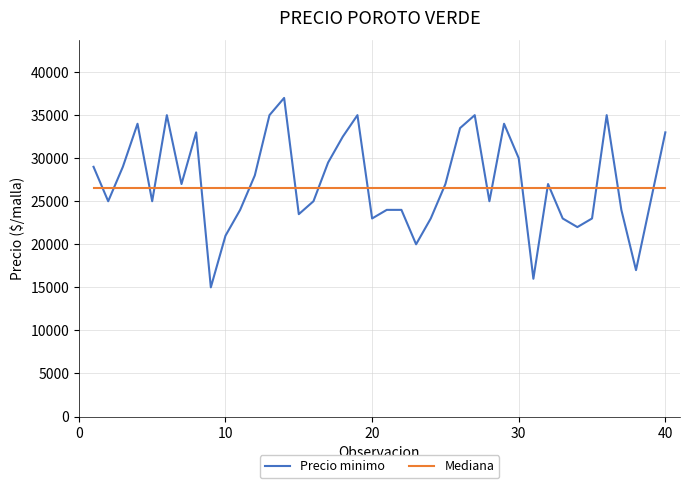

What is the greatest value displayed?

37000